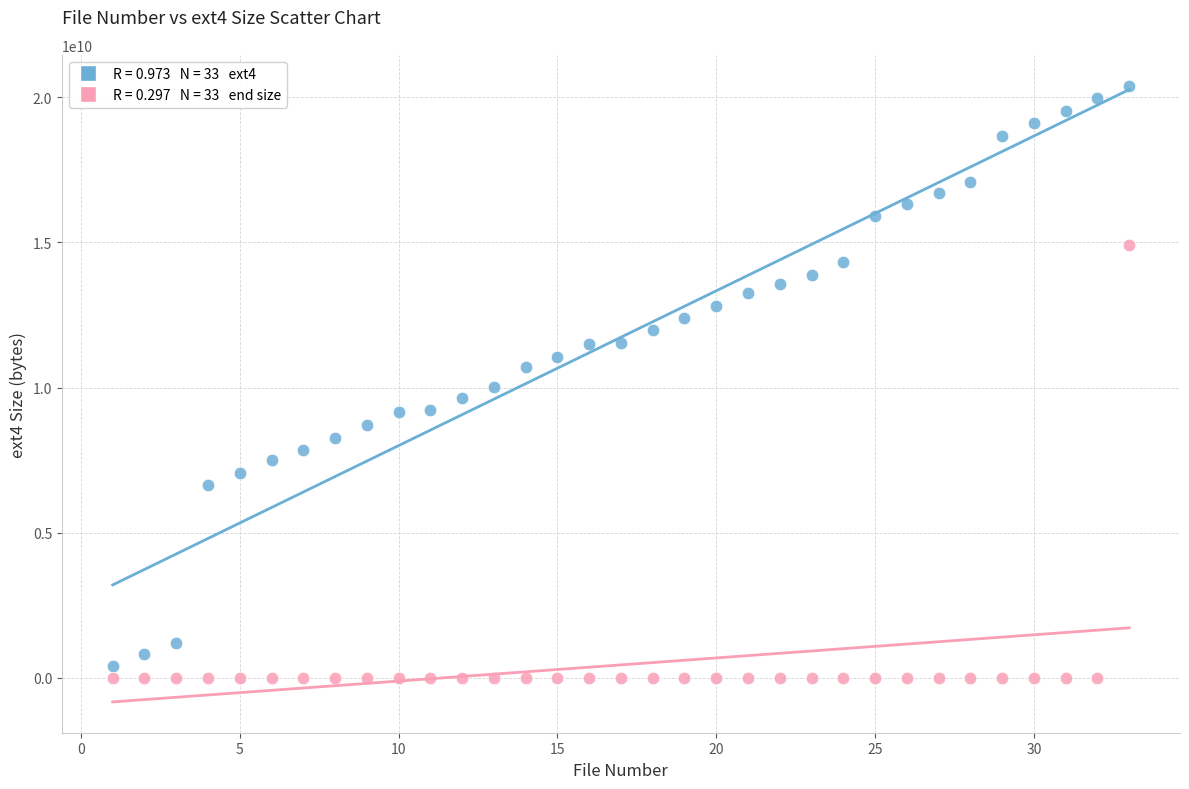

Across all data points, what is the range of X values (max minus min)?

32